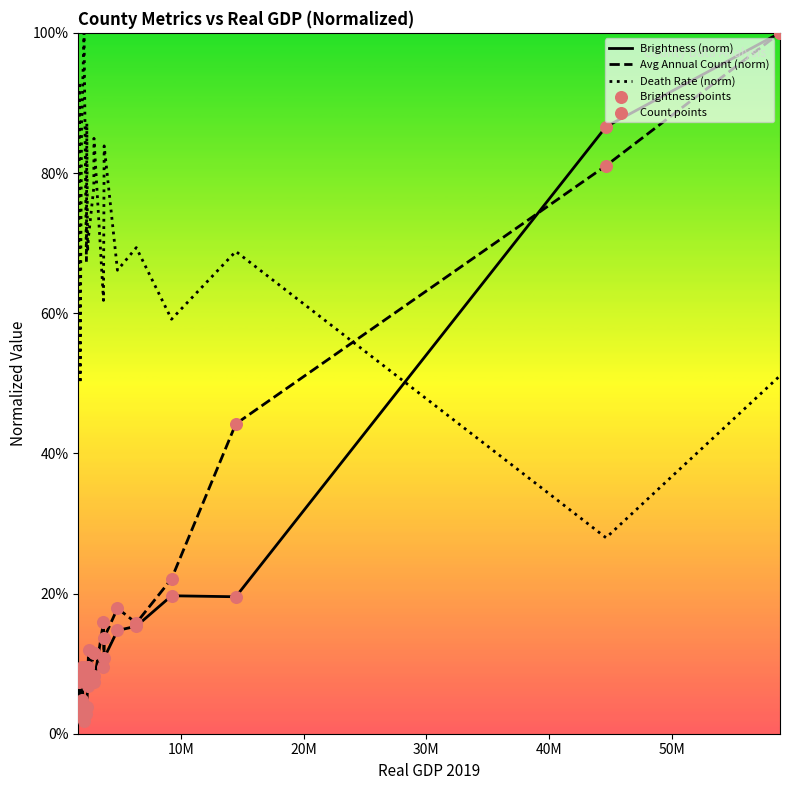

At how many categories does at least one series exceed 26?

20